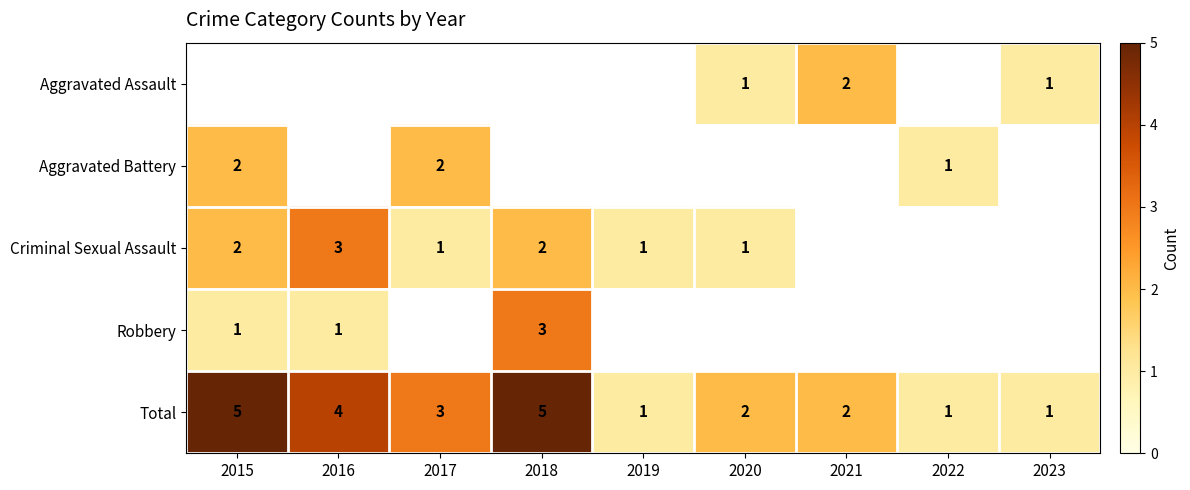

What is the maximum value shown in the chart?

5.0